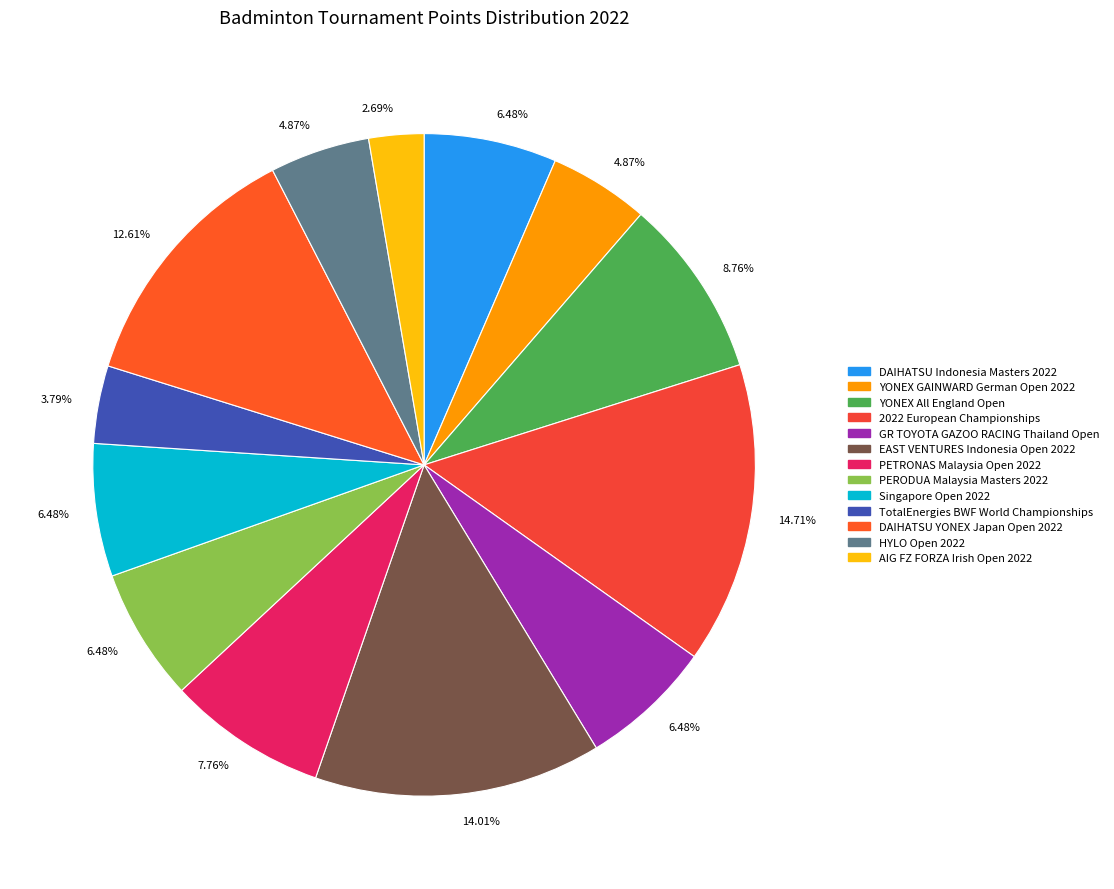

Which category has the smallest portion of the pie?

AIG FZ FORZA Irish Open 2022